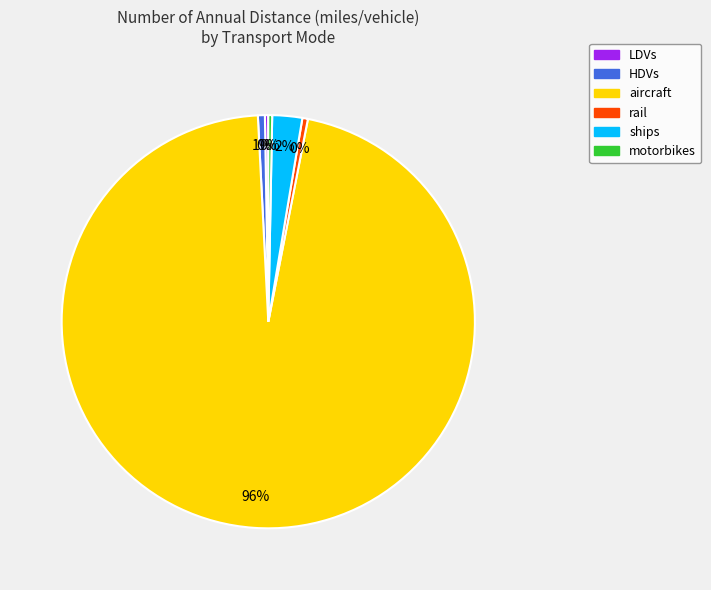

Does any single category account for the majority?

Yes